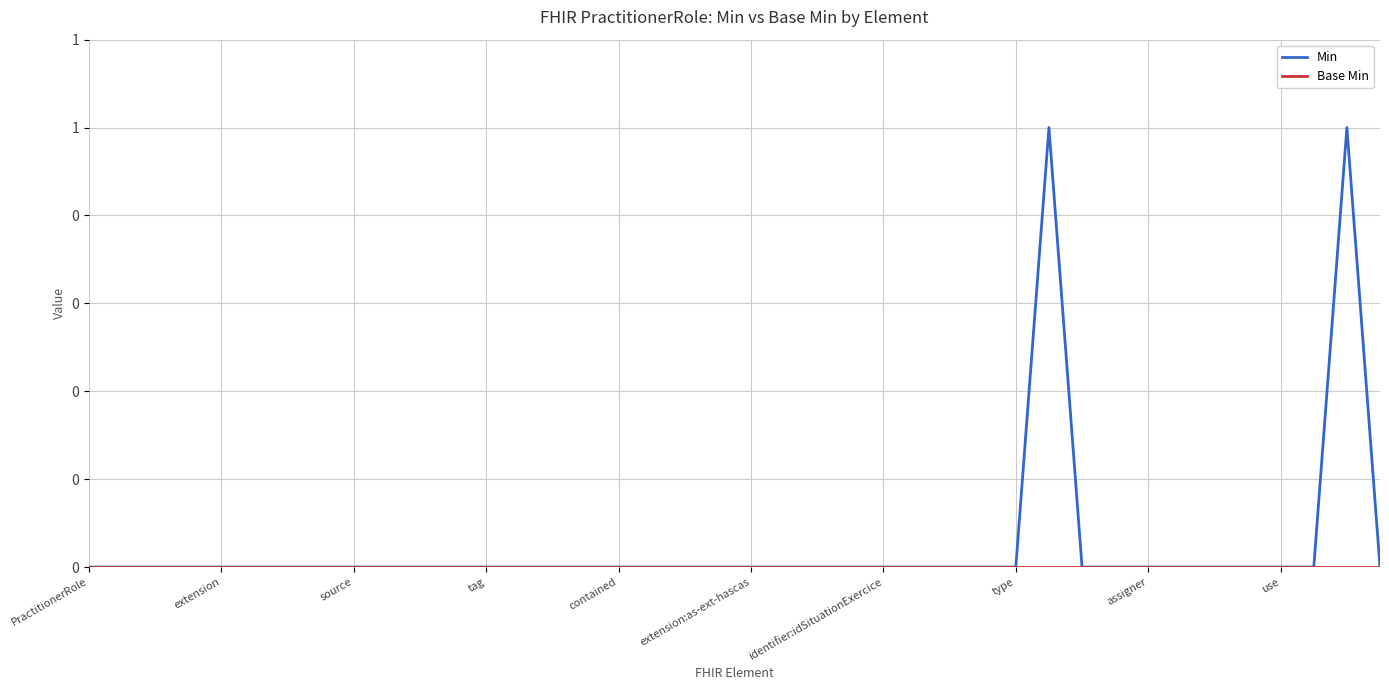

Does the chart have visible grid lines?

Yes